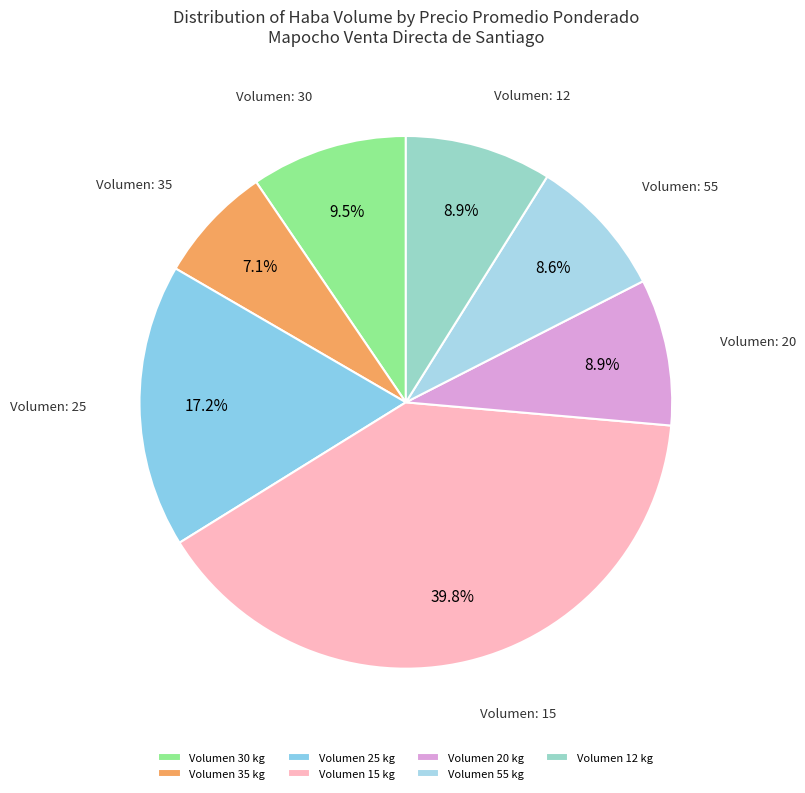

Count the number of slices in the pie.

7